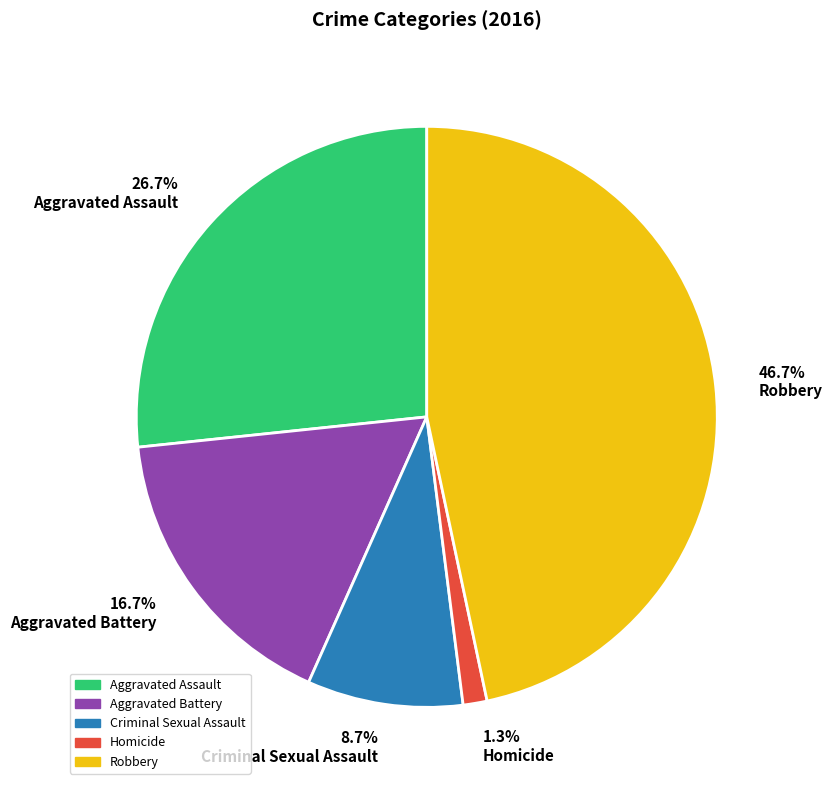

Which has a higher value, 1.3% Homicide or 8.7% Criminal Sexual Assault?

8.7% Criminal Sexual Assault